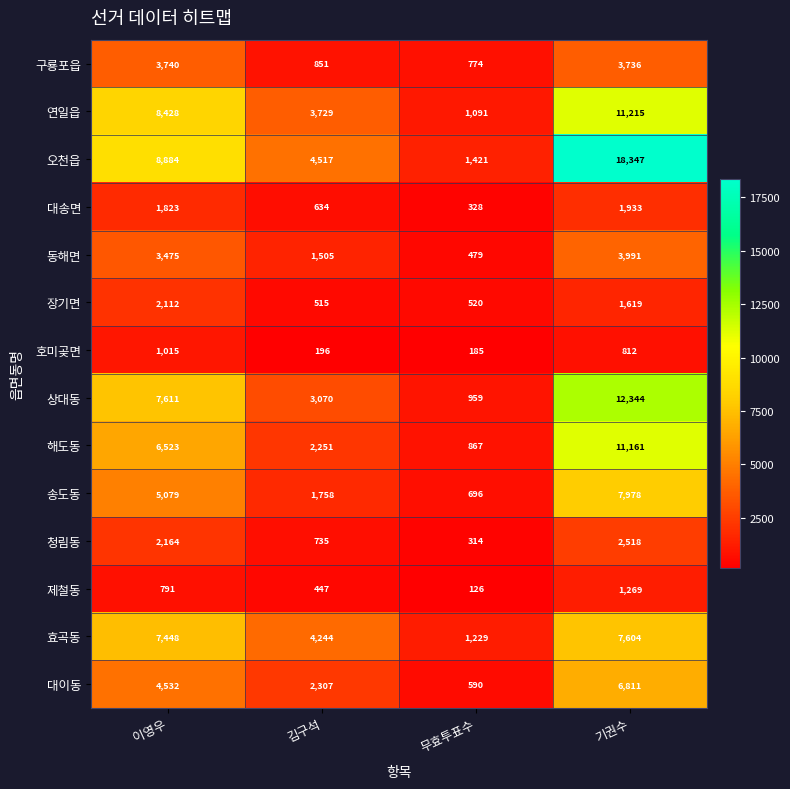

What is the difference between the highest and lowest values at 이영우?

8093